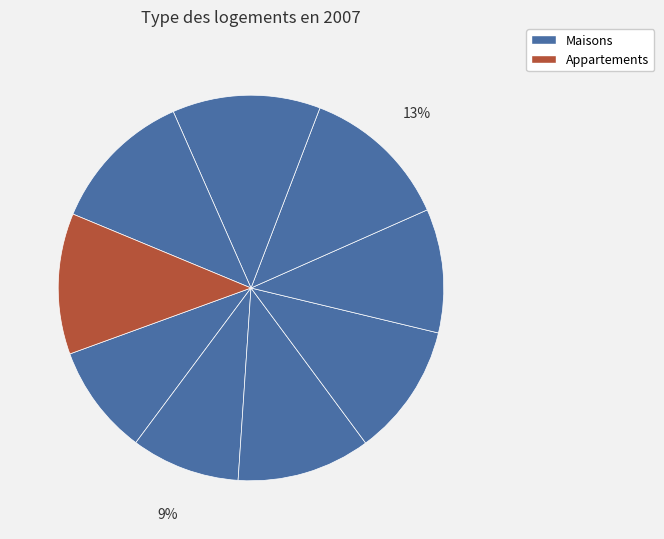

How many segments does this pie chart have?

9